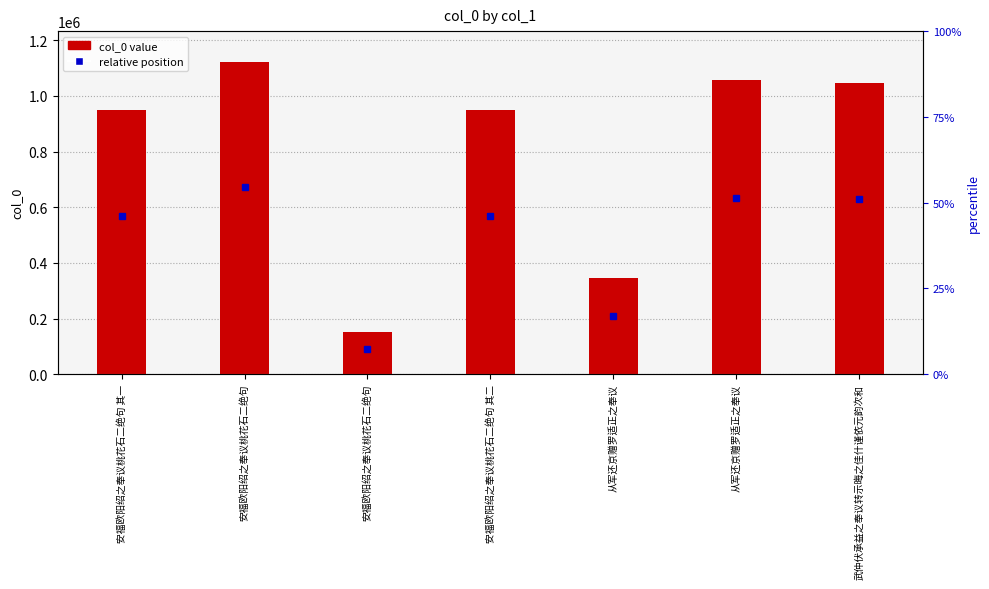

At which label does the data first exceed 948245?

安福欧阳绍之奉议桃花石二绝句